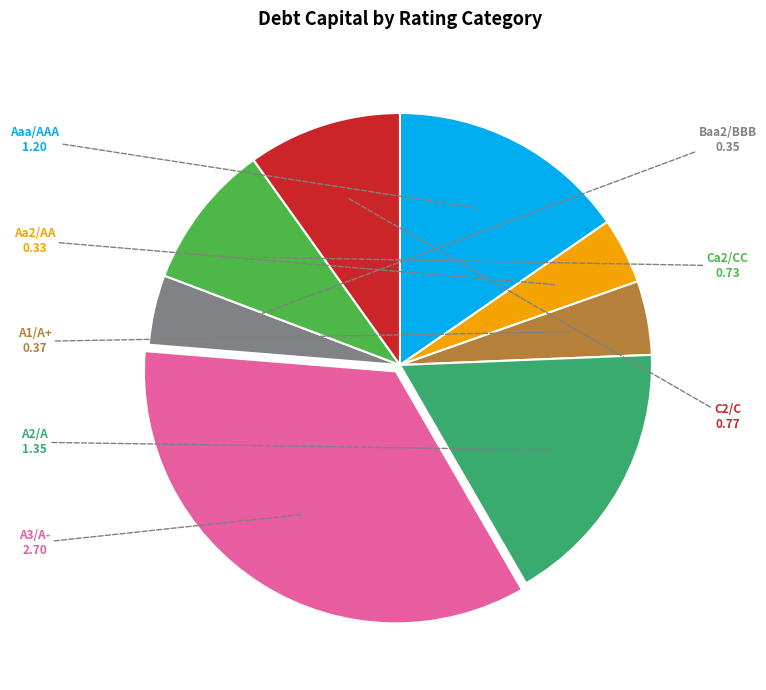

Does any single category account for the majority?

No